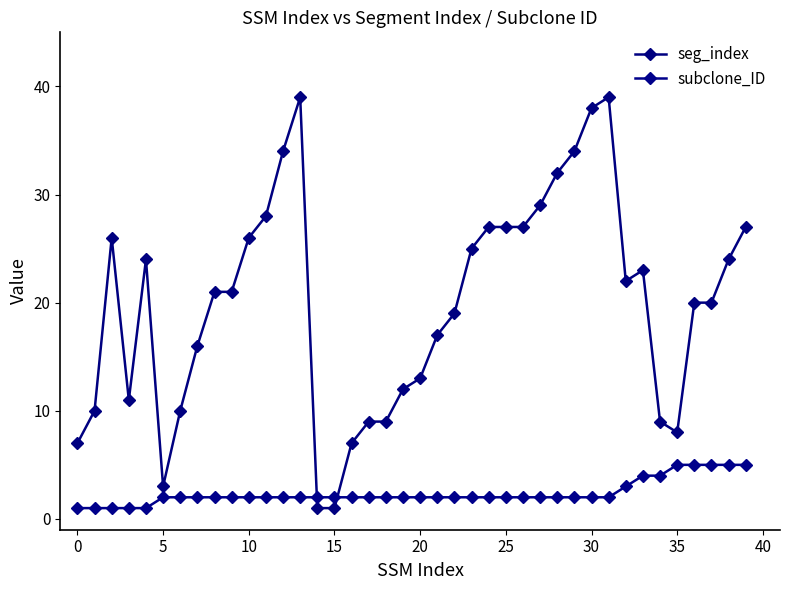

At which category is the sum across all series the highest?

13